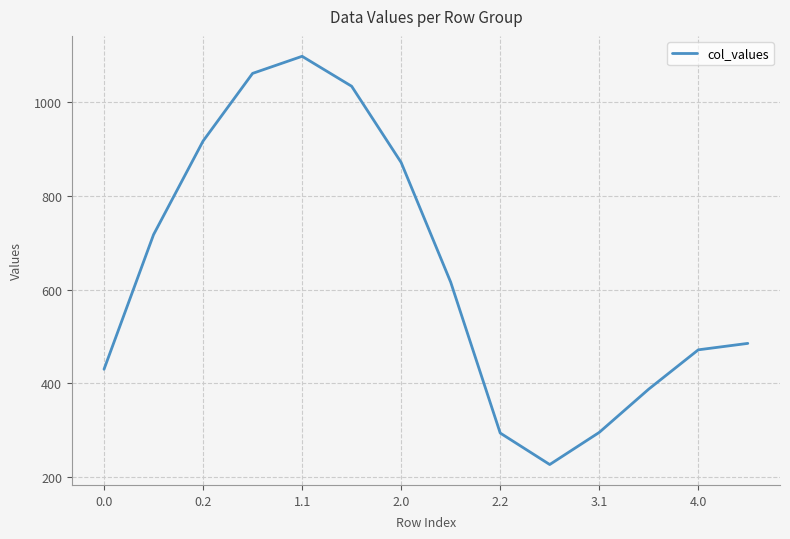

Does the chart have visible grid lines?

Yes